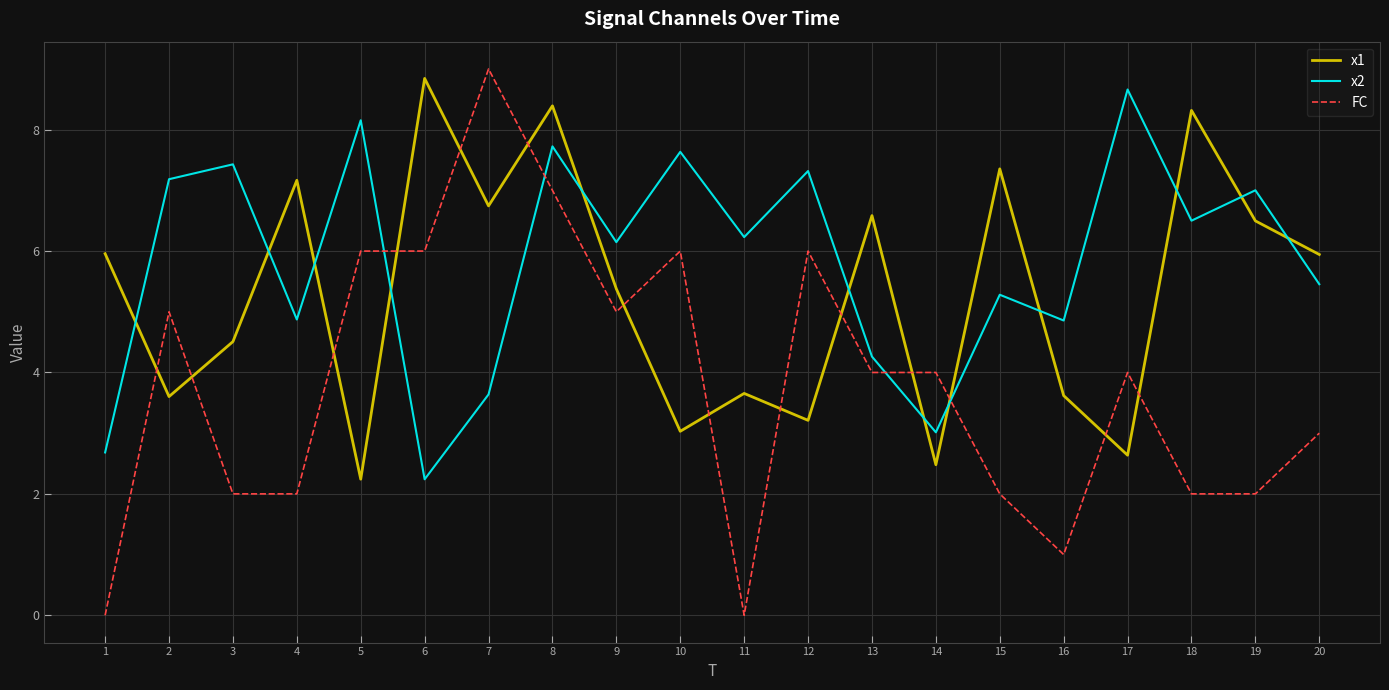

Read the x2 value at 20.

5.5